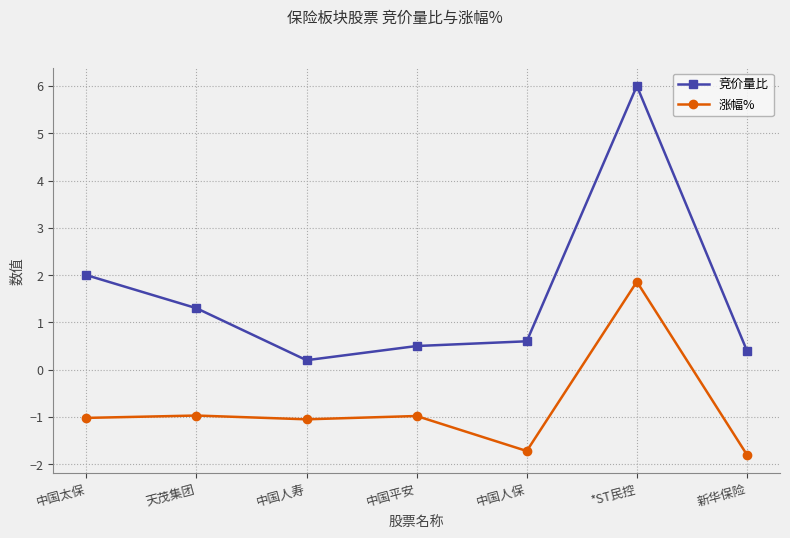

What is the lowest value of the 涨幅% series?

-1.8